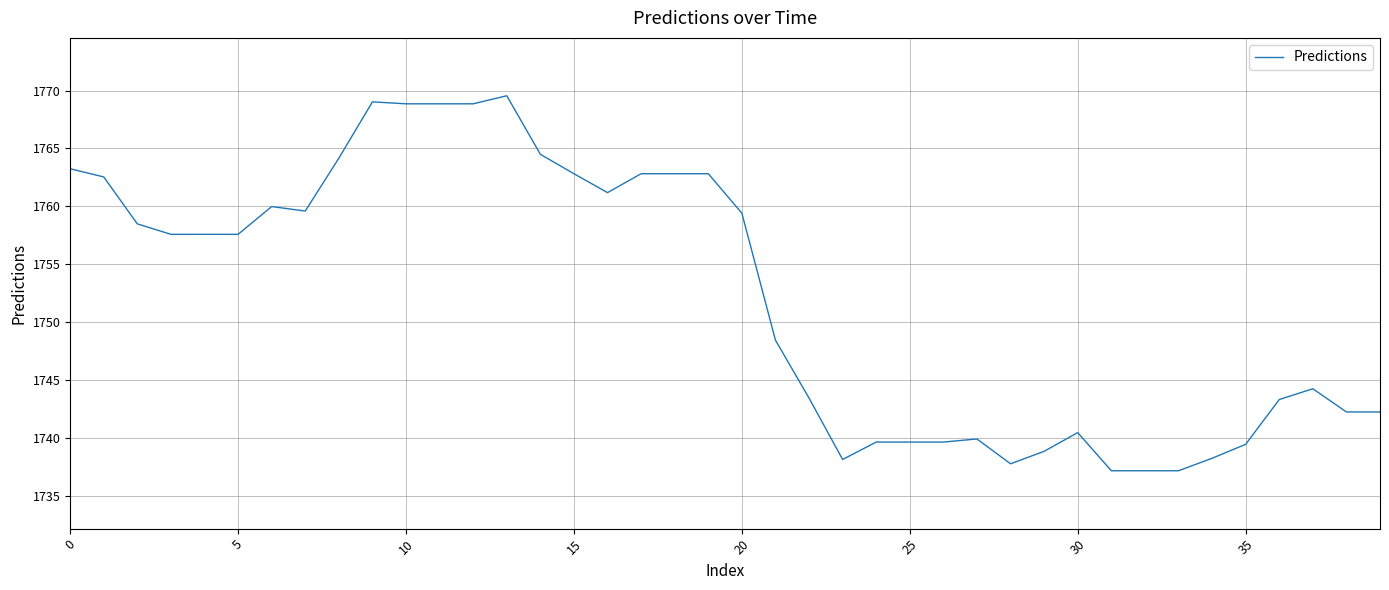

What is the sum of all values?

70089.2